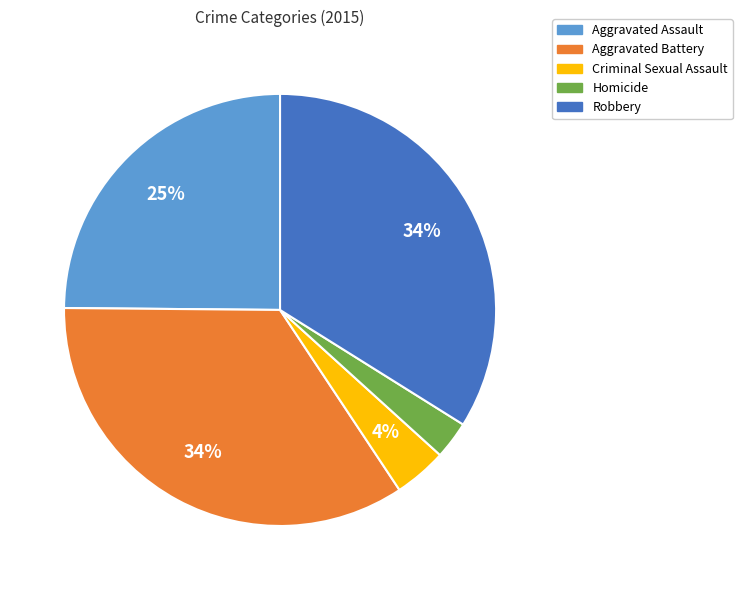

Is the sum of Aggravated Battery and Robbery greater than half?

Yes